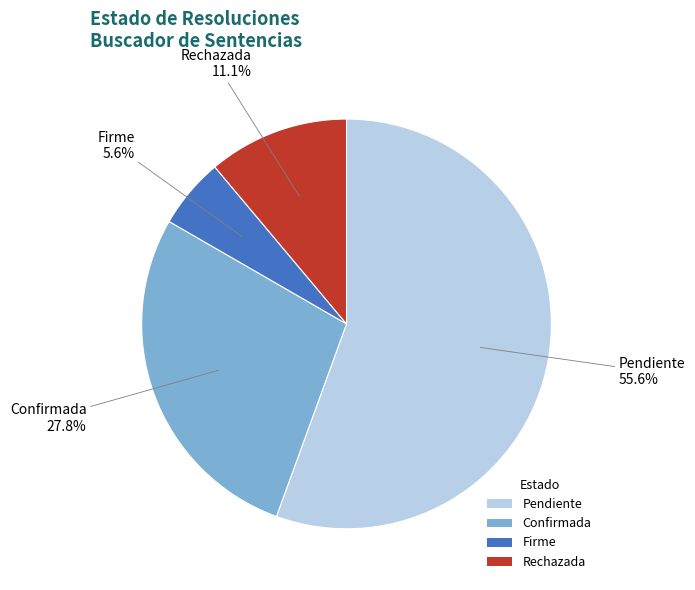

How many slices are in this pie chart?

4